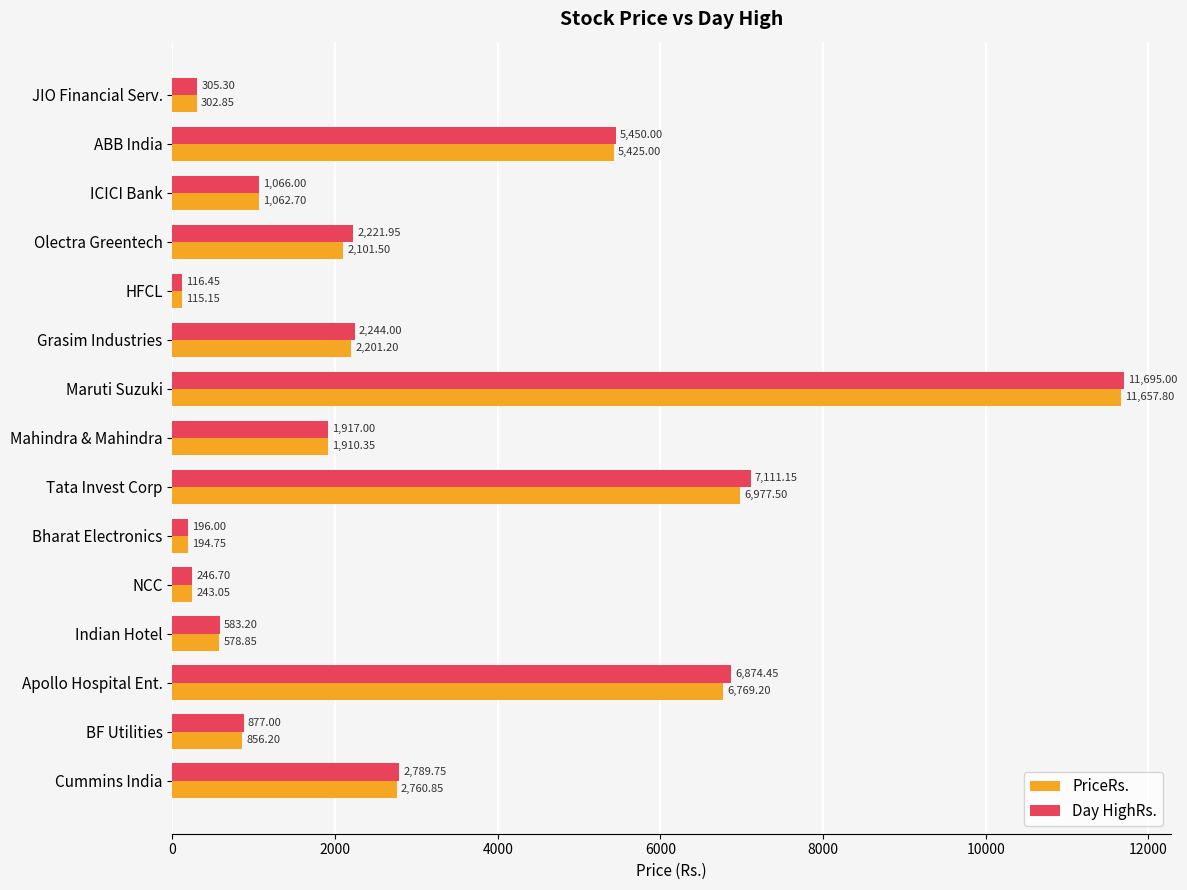

What is the difference between the PriceRs. values at HFCL and Indian Hotel?

463.7